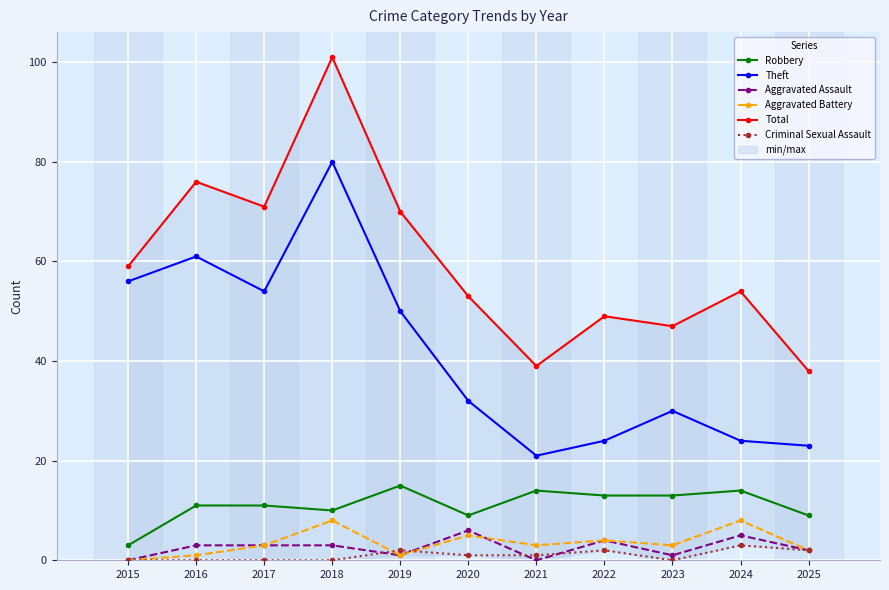

Reading right to left, what are all the values shown in this chart?

Robbery: 9	14	13	13	14	9	15	10	11	11	3
Theft: 23	24	30	24	21	32	50	80	54	61	56
Aggravated Assault: 2	5	1	4	0	6	1	3	3	3	0
Aggravated Battery: 2	8	3	4	3	5	1	8	3	1	0
Total: 38	54	47	49	39	53	70	101	71	76	59
Criminal Sexual Assault: 2	3	0	2	1	1	2	0	0	0	0